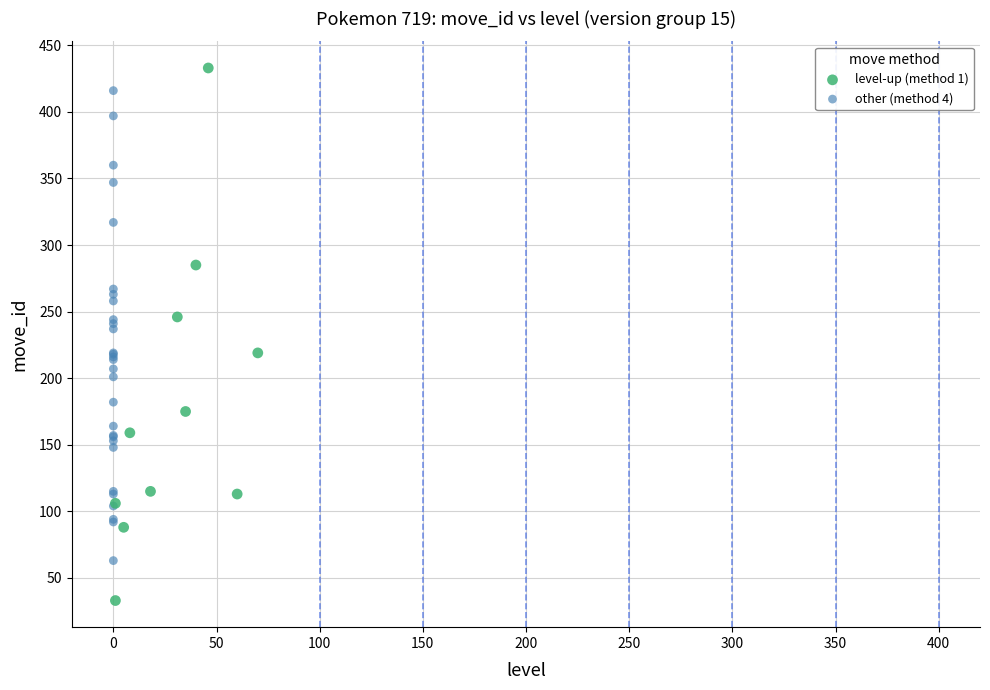

Which series has the widest spread of Y values?

level-up (method 1)